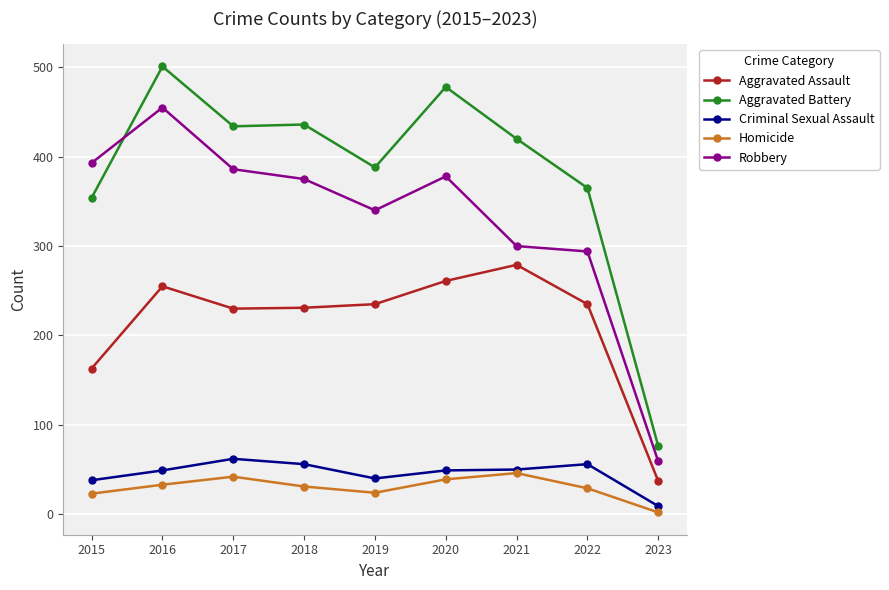

Which label corresponds to the largest value in the chart?

2016